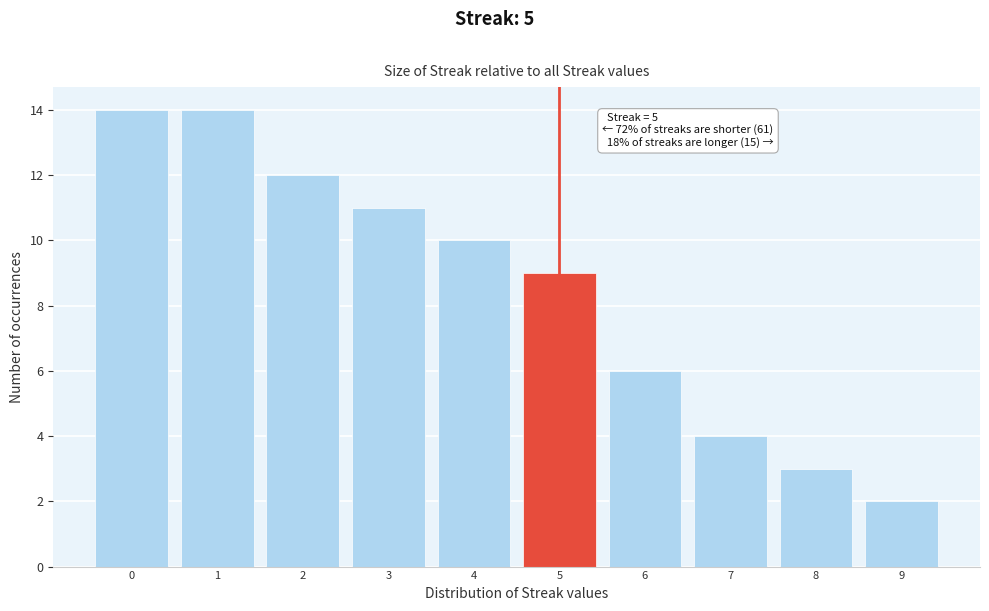

Reading left to right, what are all the values shown in this chart?

14	14	12	11	10	9	6	4	3	2